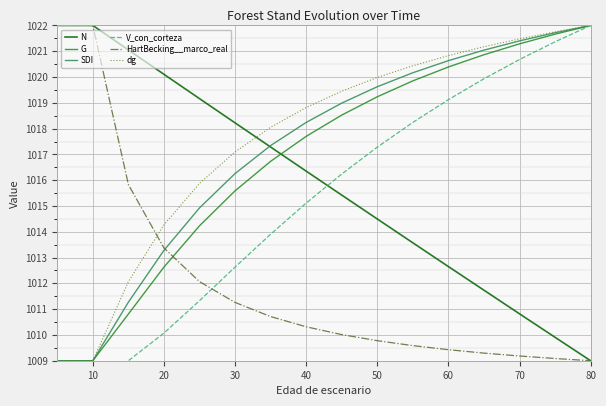

Which series has the widest spread of values?

HartBecking__marco_real